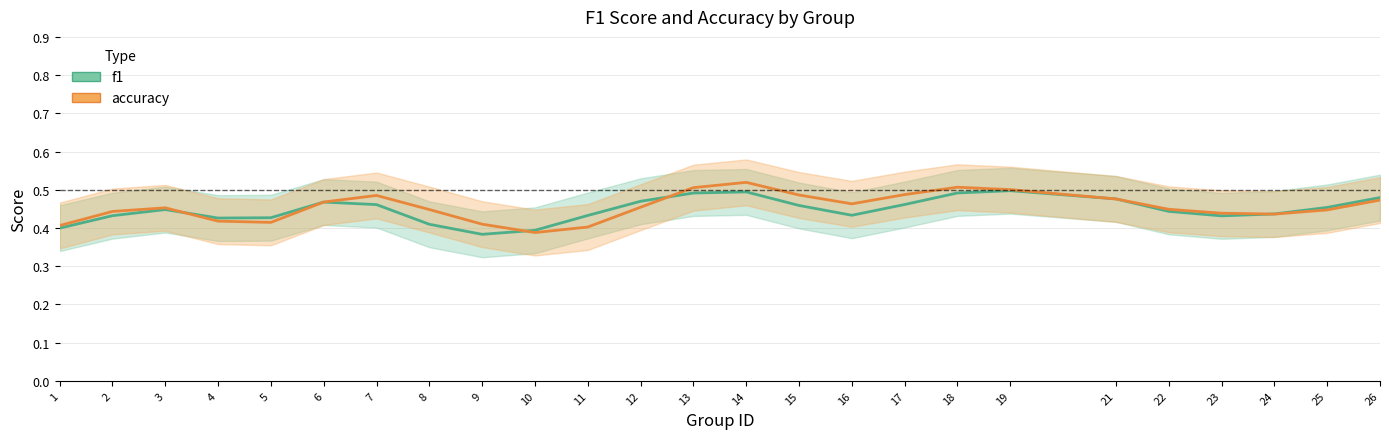

True or false: f1 has a value of 0.7 at 7.

False